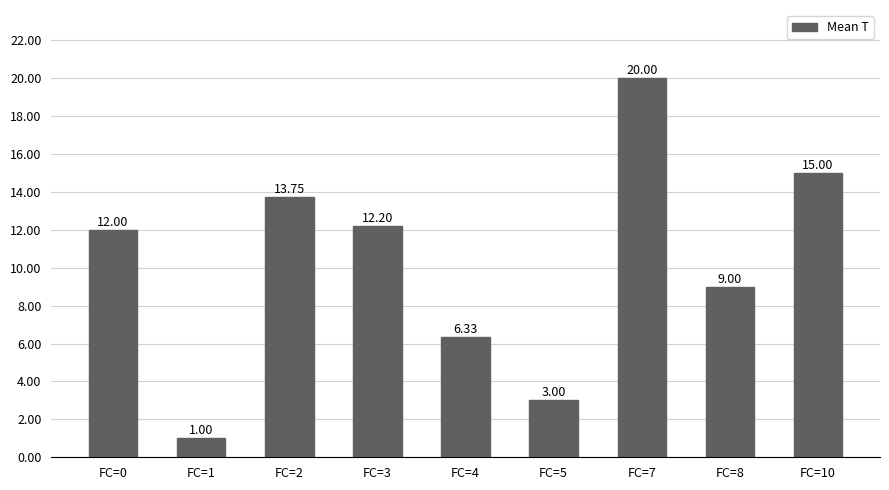

What is the ratio of the value at FC=2 to the value at FC=7?

0.7